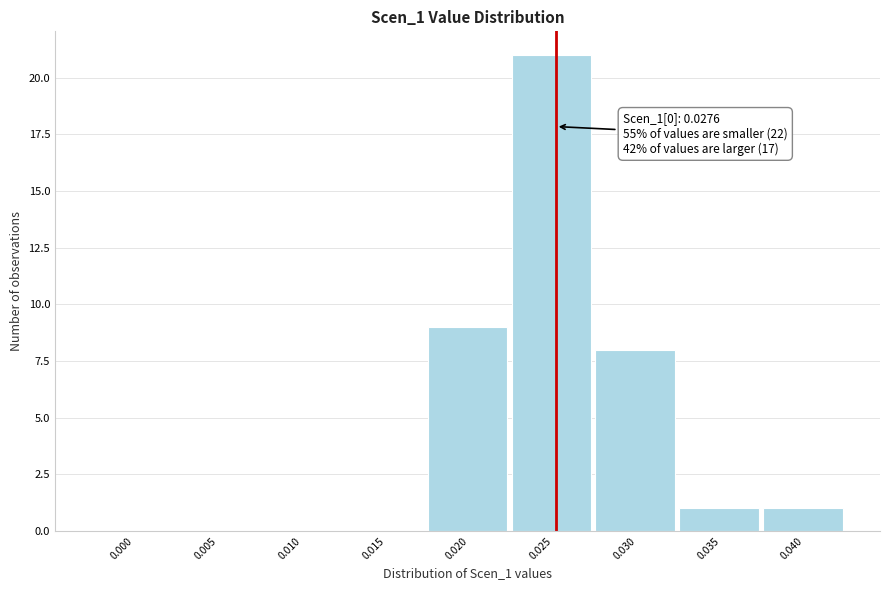

Reading left to right, list all the values displayed in this chart.

0.000=0	0.005=0	0.010=0	0.015=0	0.020=9	0.025=21	0.030=8	0.035=1	0.040=1